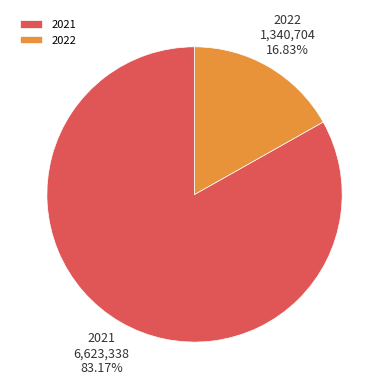

Is there a majority slice in this chart?

Yes